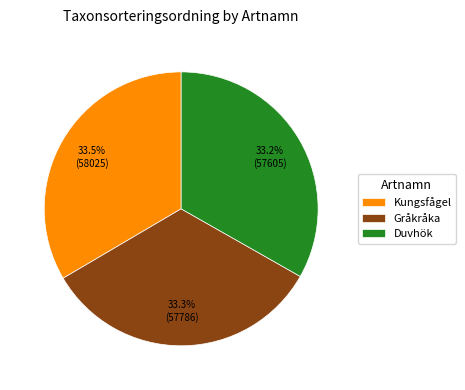

What is the ratio of the value at Kungsfågel to the value at Gråkråka?

1.0